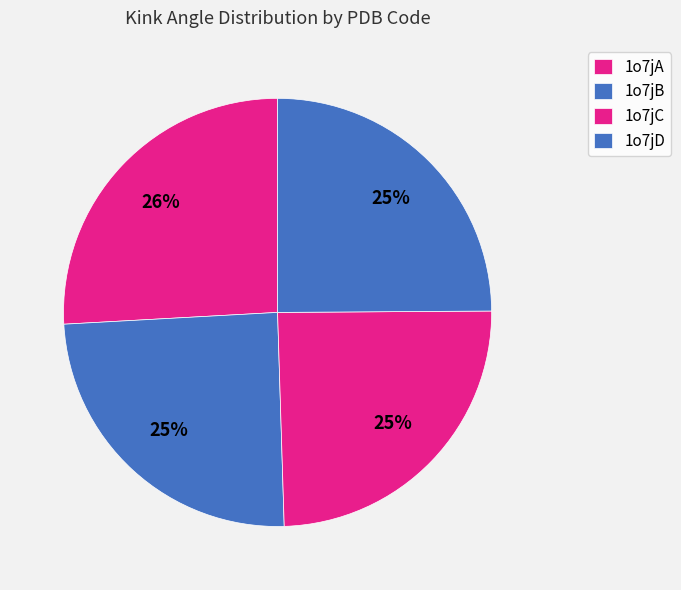

The 1o7jD slice represents 25% of the pie. True or false?

True